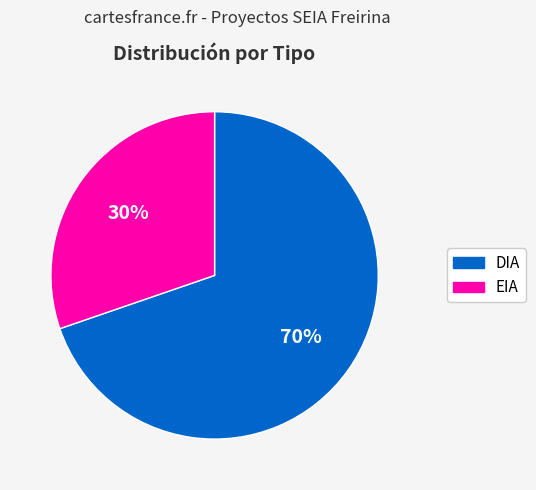

To the nearest percent, what portion does DIA represent?

70%